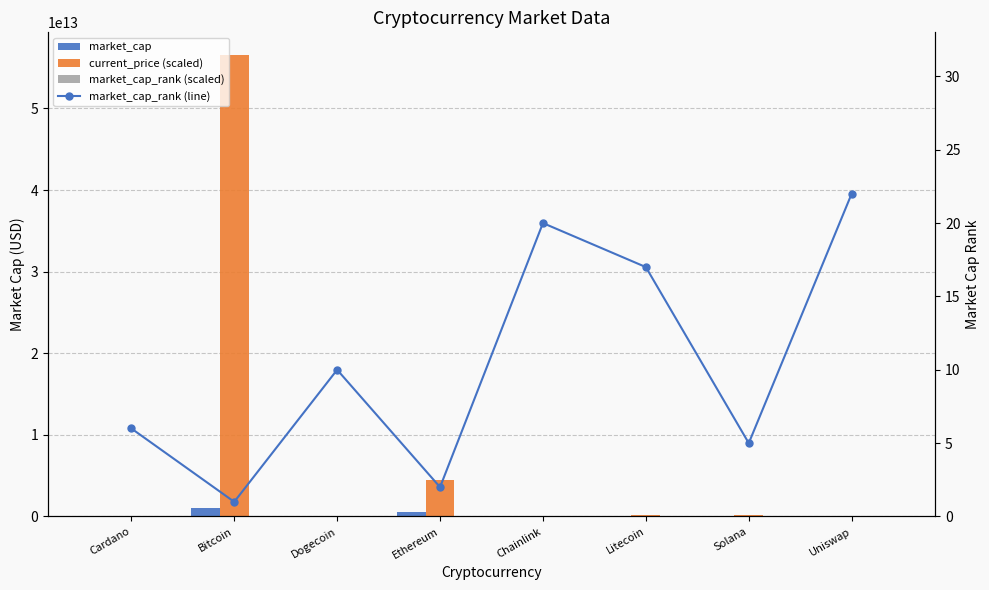

What is the total value across all series at Dogecoin?

37352382512